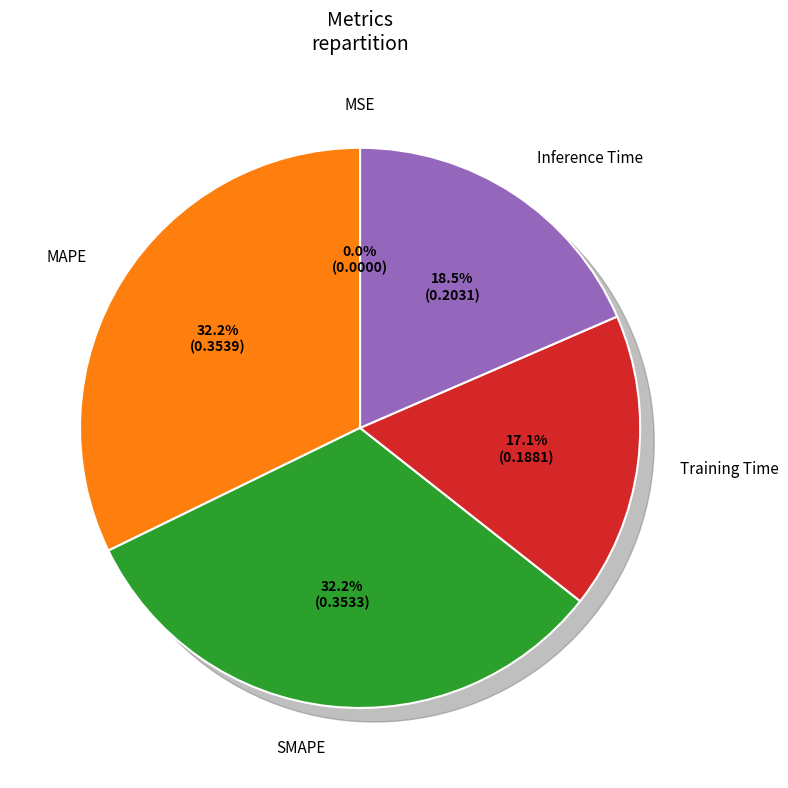

To the nearest percent, what is the difference between the largest and smallest slice percentages?

32%